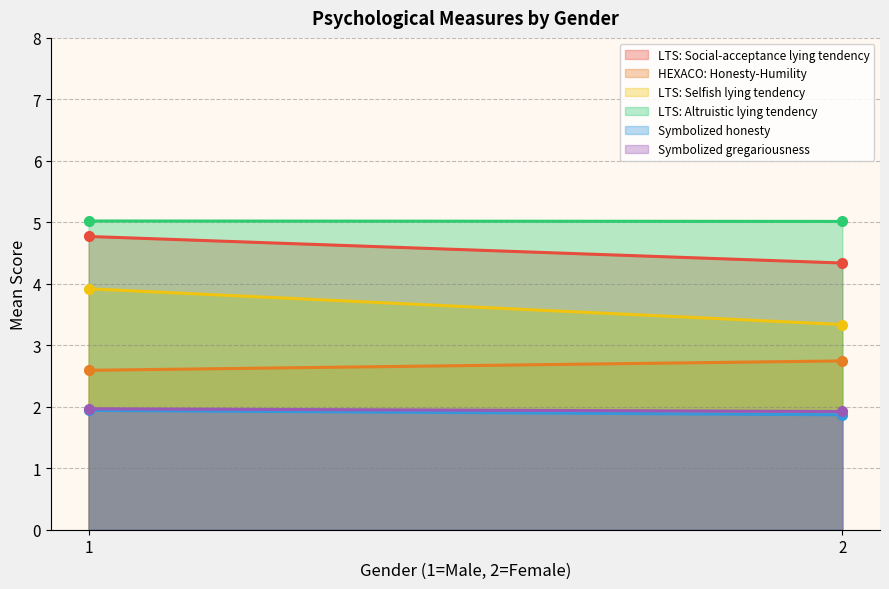

Which label corresponds to the largest value in the chart?

1